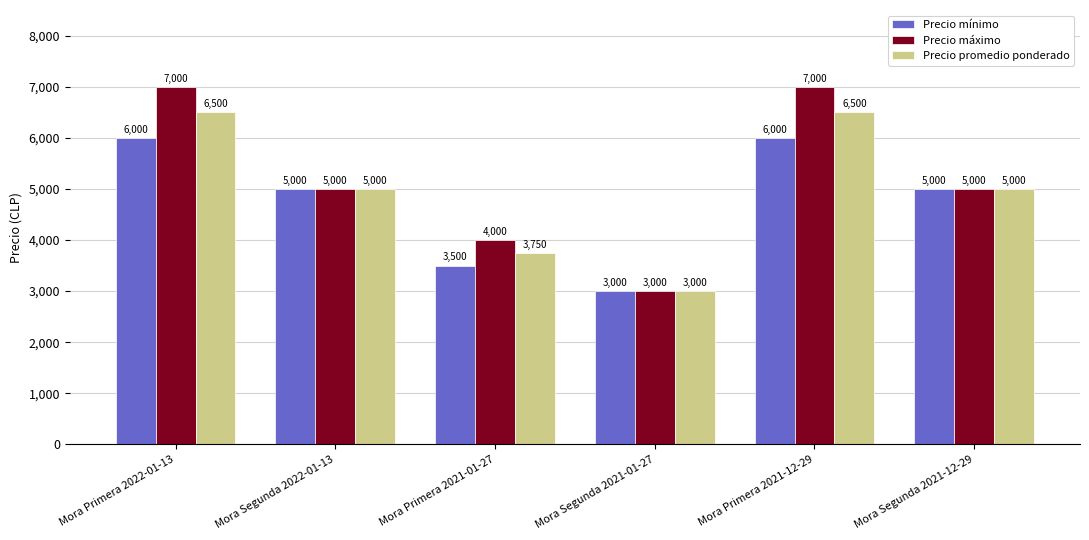

Rank the series by their maximum value, from highest to lowest.

Precio máximo, Precio promedio ponderado, Precio mínimo